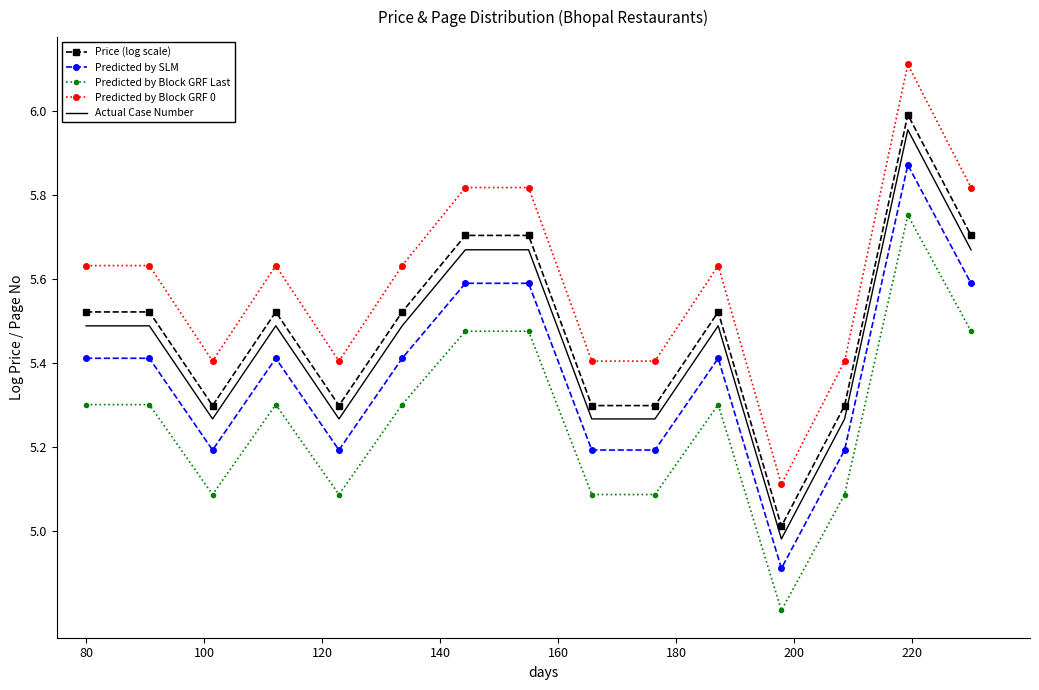

Which series has the largest range (max minus min)?

Predicted by Block GRF 0